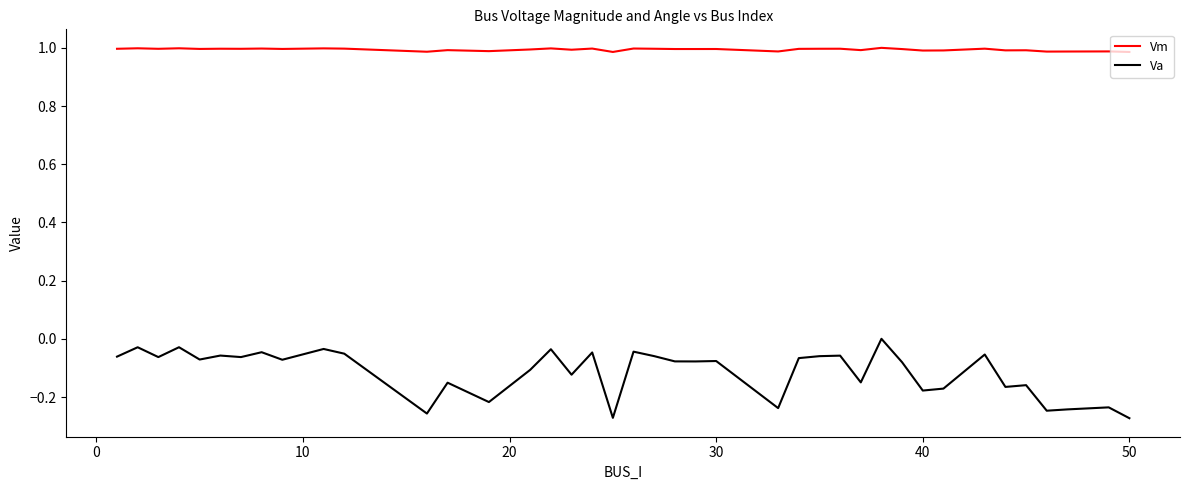

Which series has the widest spread of values?

Va